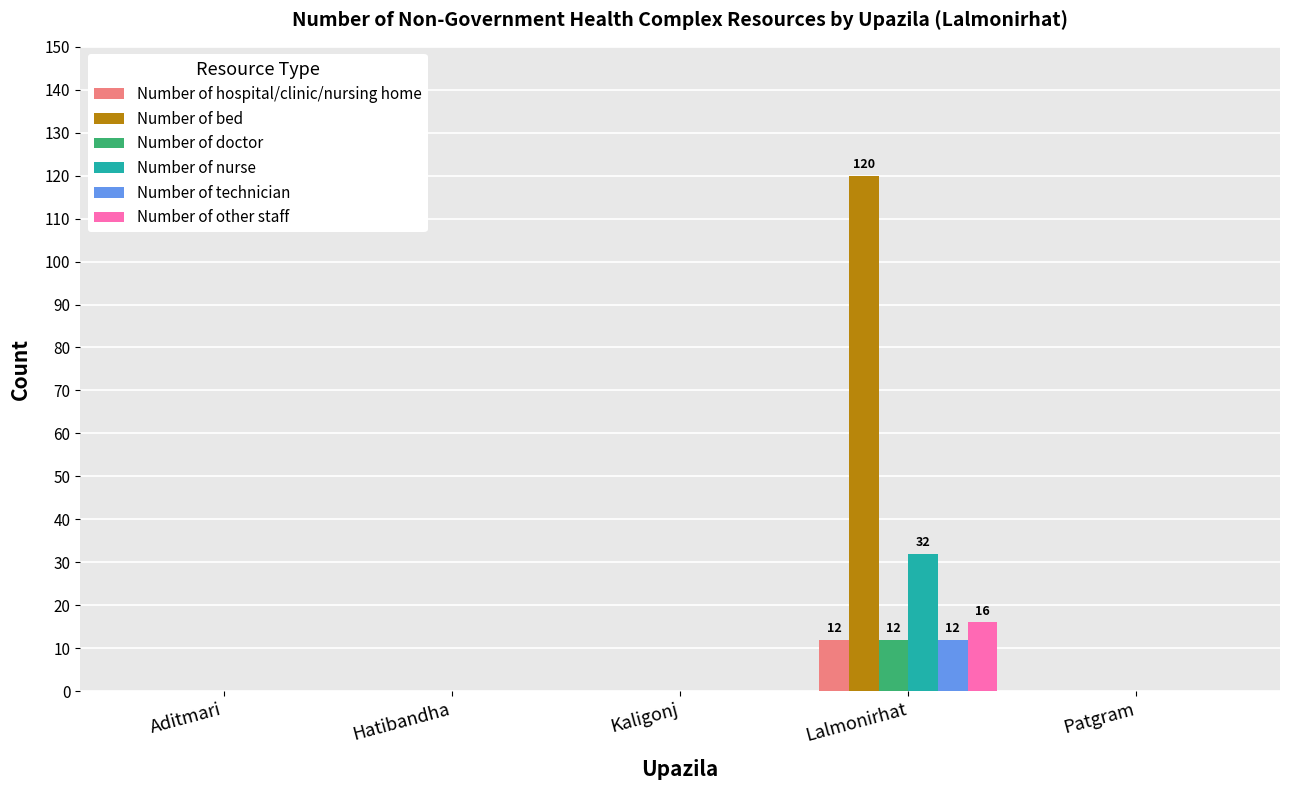

Which category has the highest value in the Number of hospital/clinic/nursing home series?

Lalmonirhat